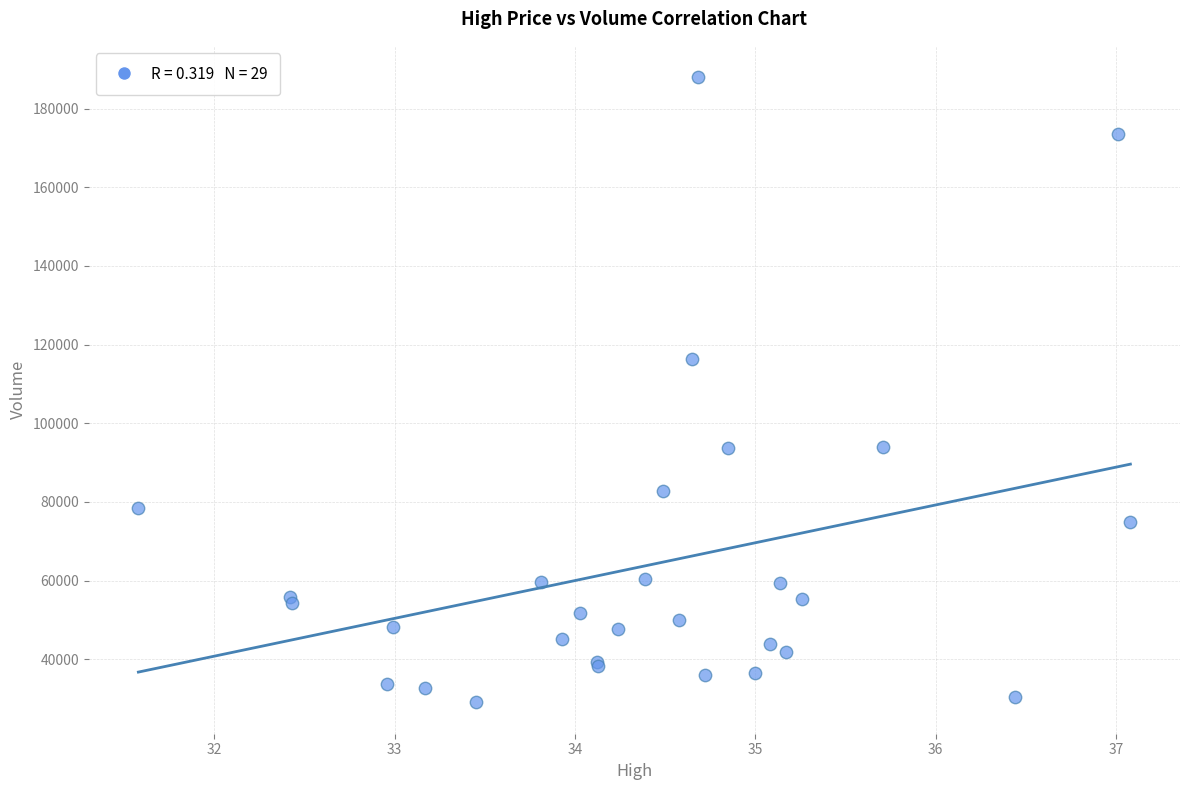

What Y value in the scatter plot is closest to 108500?

116400